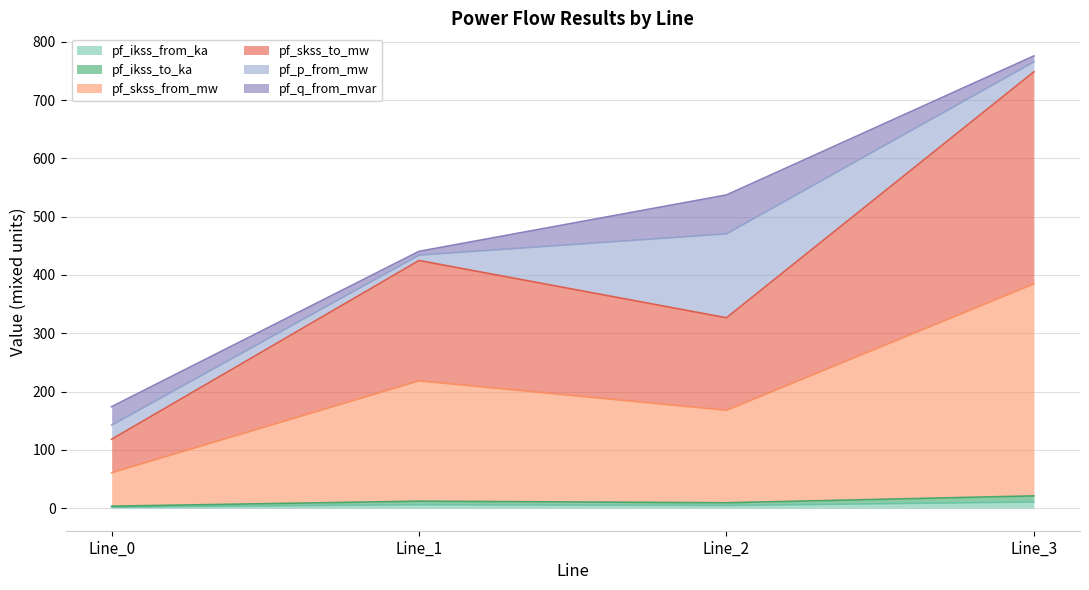

Rank the categories by pf_skss_to_mw value from highest to lowest.

Line_3, Line_1, Line_2, Line_0